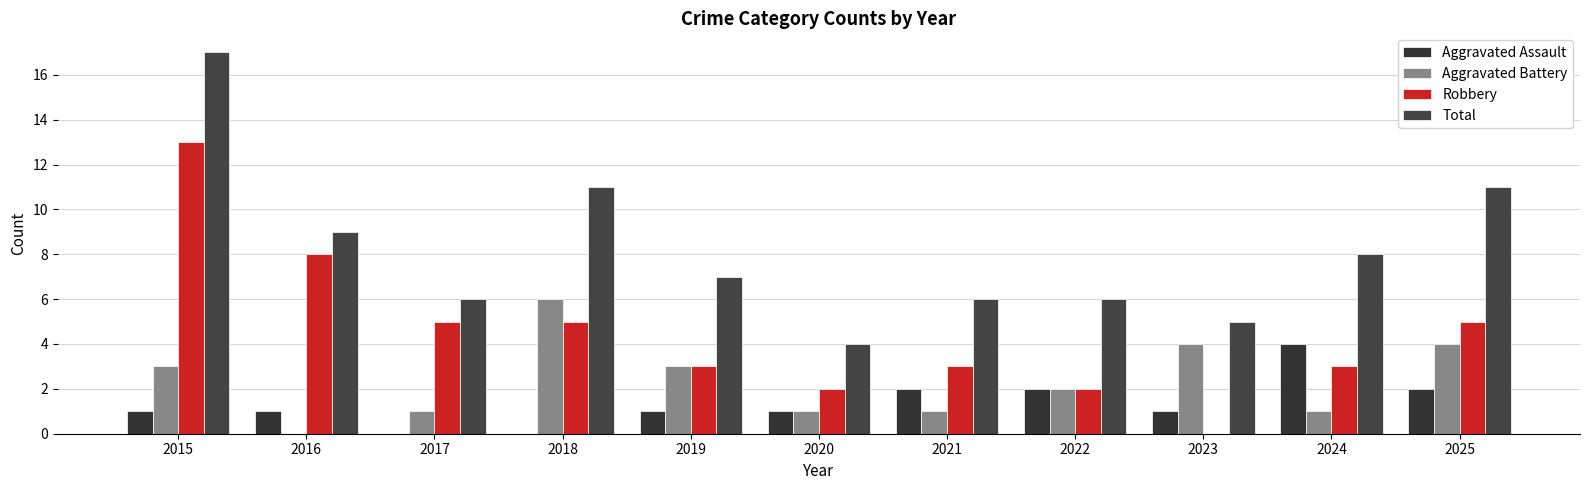

What is the difference between the maximum and minimum values in the Aggravated Battery series?

6